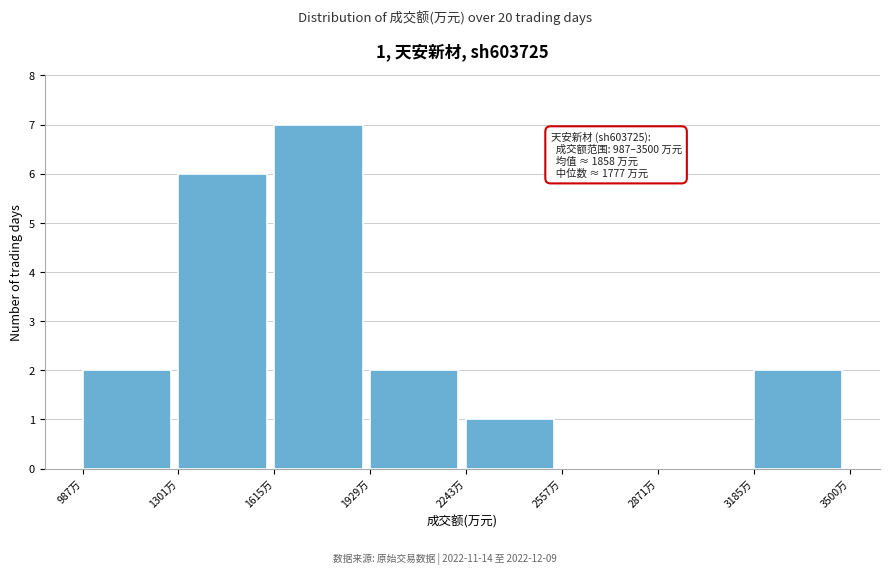

Which range on the x-axis has the tallest bar?

1600 to 1950